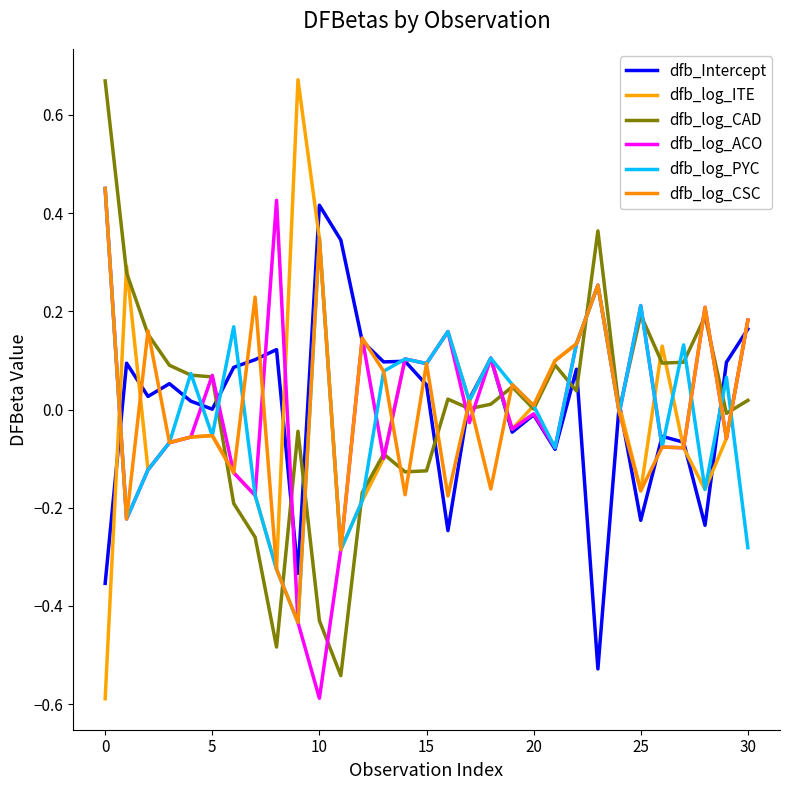

Does the chart have visible grid lines?

No